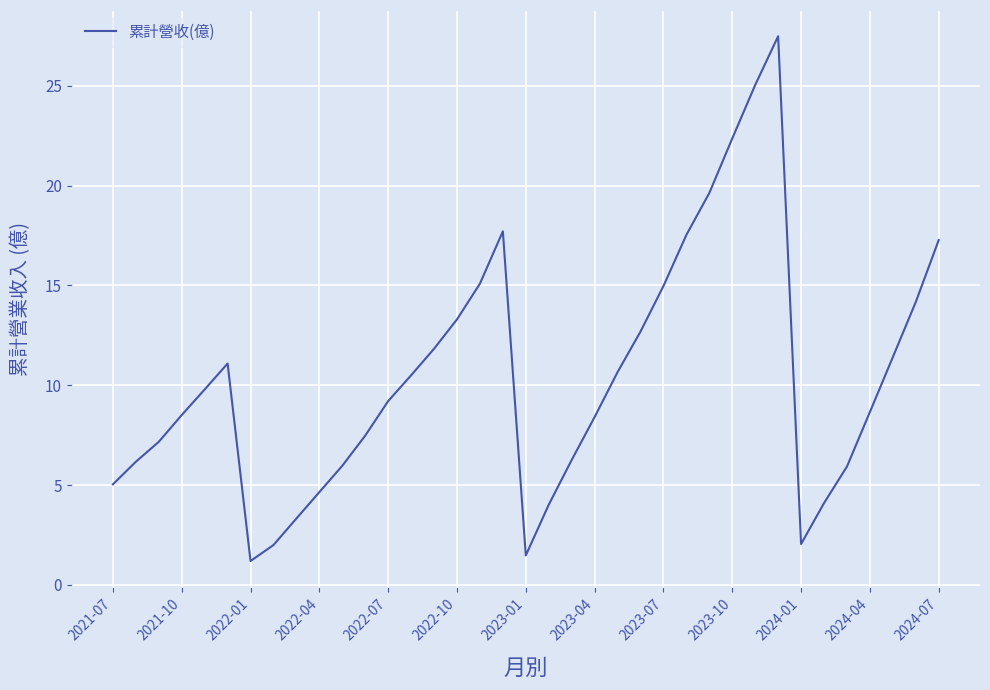

What is the maximum value shown in the chart?

27.5